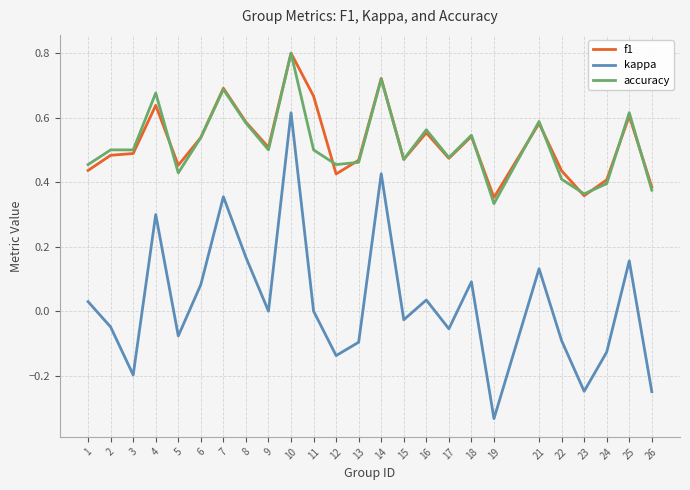

Which series has the largest range (max minus min)?

kappa